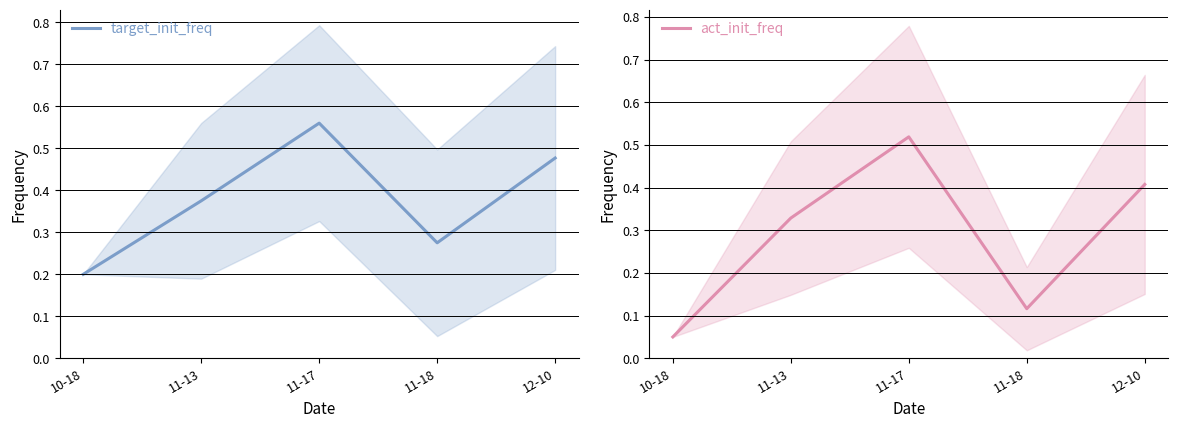

Rank the series at 12-10 from highest to lowest value.

target_init_freq, act_init_freq